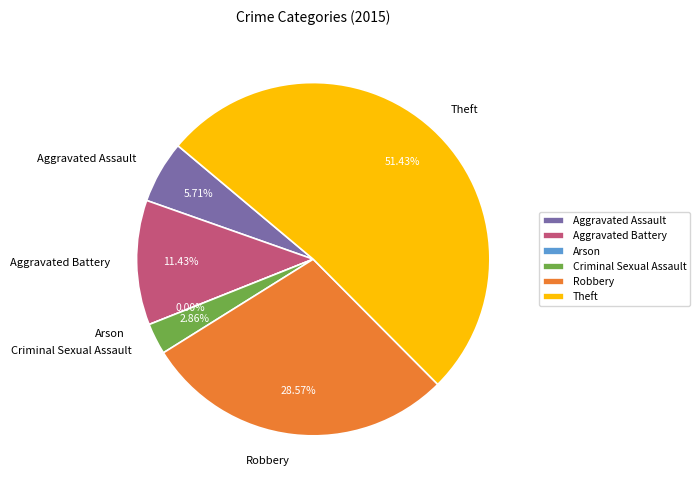

How many slices are in this pie chart?

6